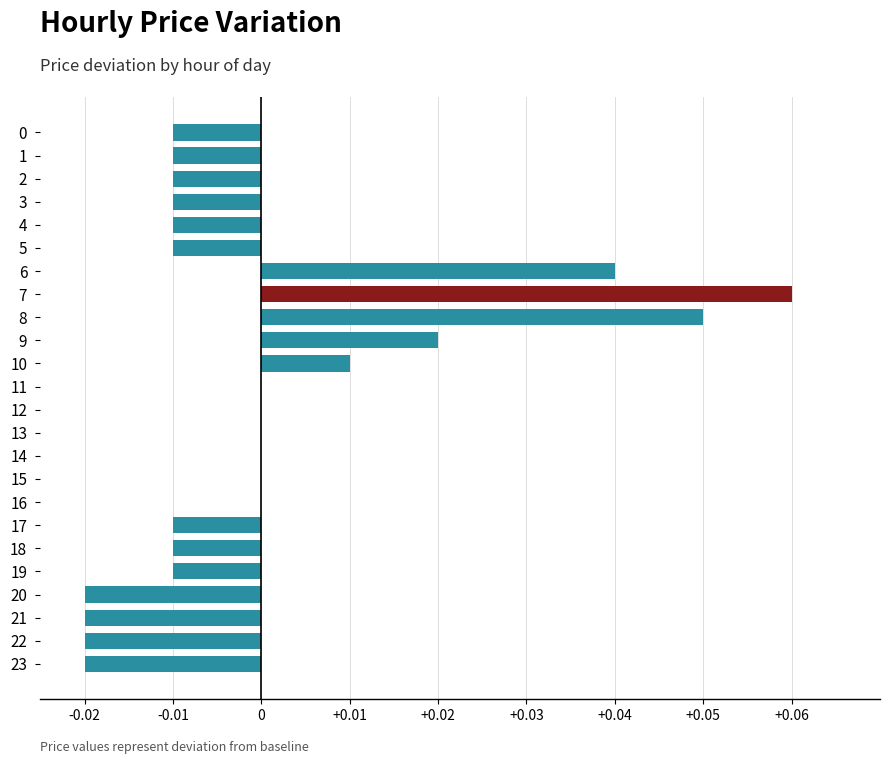

Which label corresponds to the largest value in the chart?

7